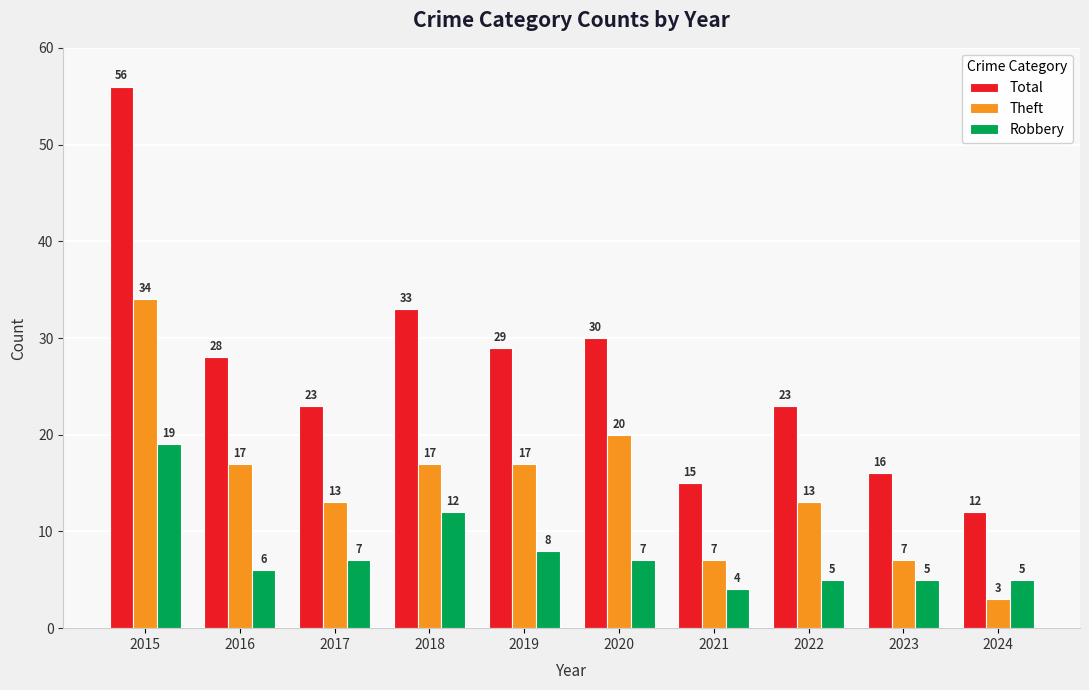

The Robbery series shows 6 at 2016. True or false?

True